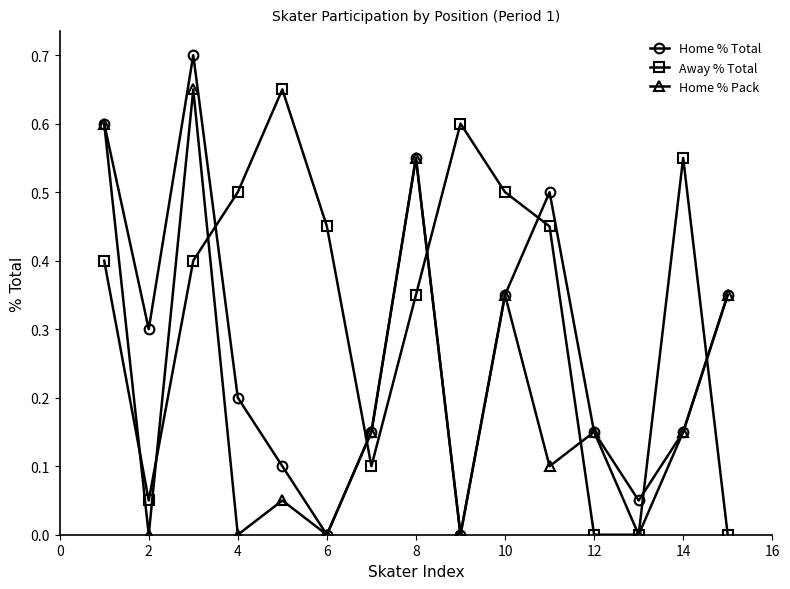

List the series in order of their overall mean, lowest first.

Home % Pack, Home % Total, Away % Total